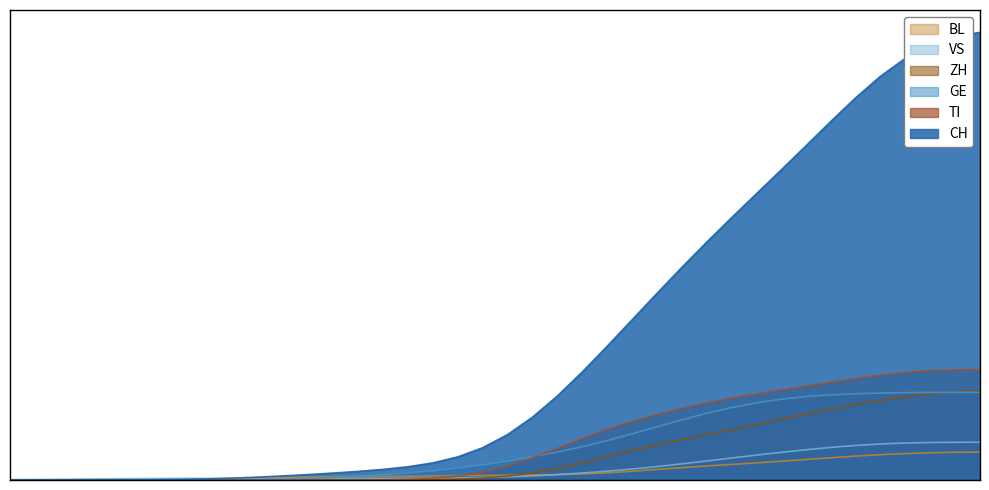

Which has a higher value, 3 or 23?

23